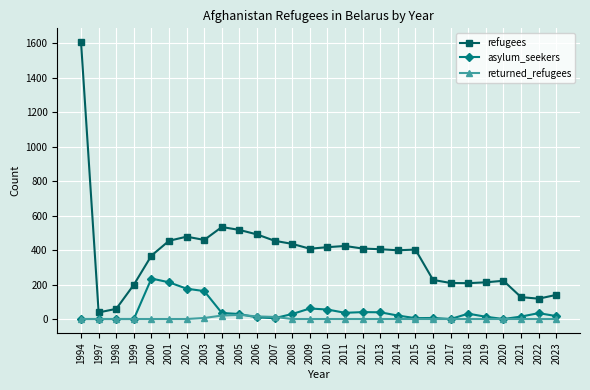

True or false: asylum_seekers has more than 0 points higher than both neighbors.

True